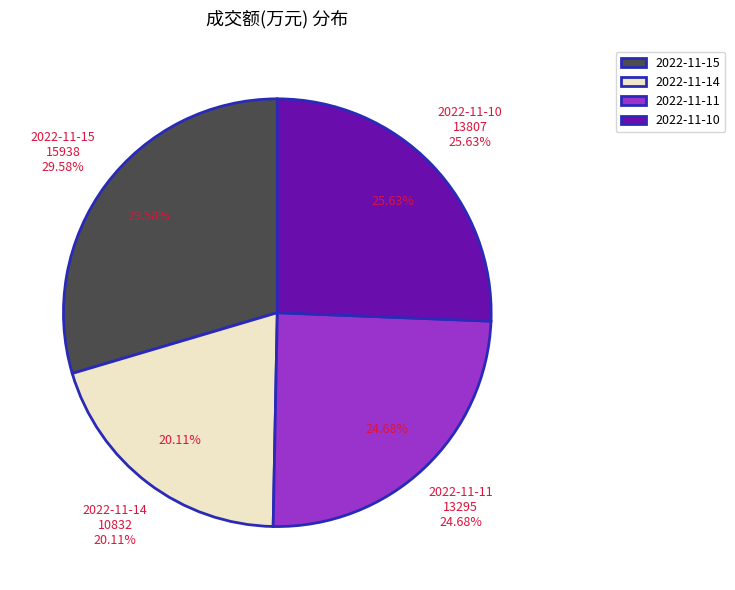

Rank the categories by value from highest to lowest.

2022-11-15, 2022-11-10, 2022-11-11, 2022-11-14